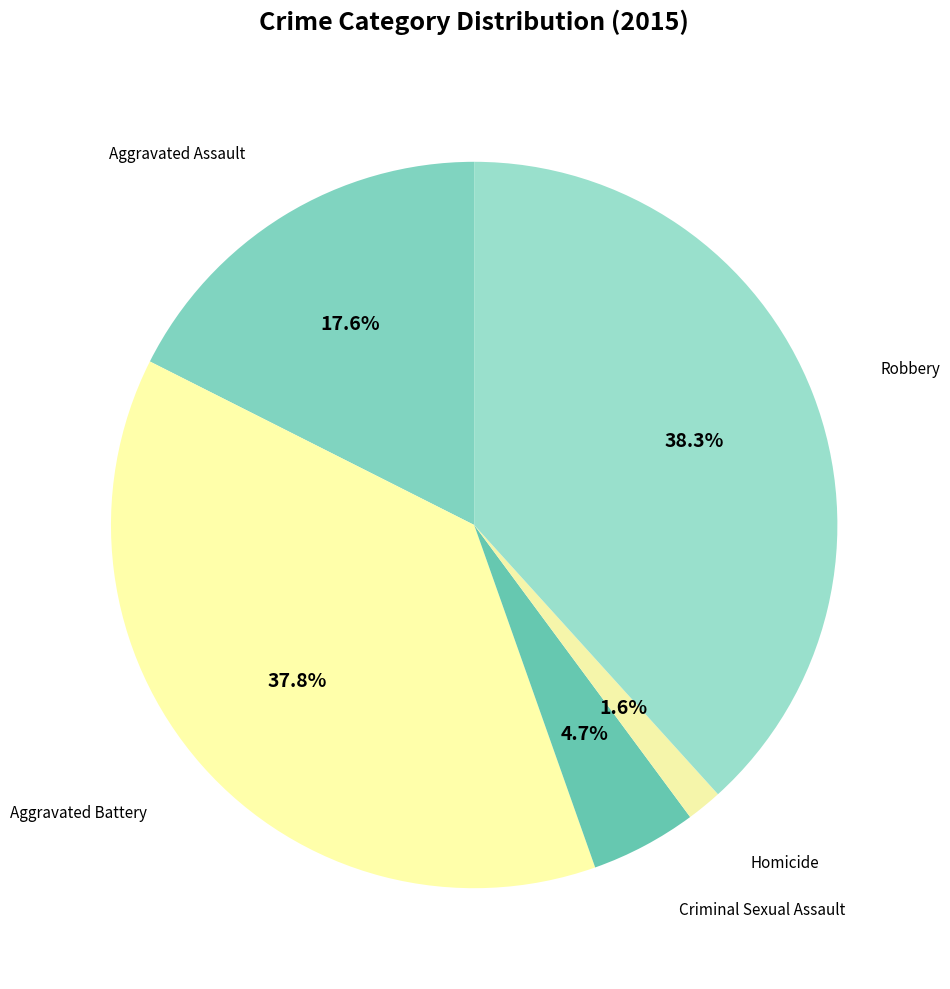

How many segments does this pie chart have?

5